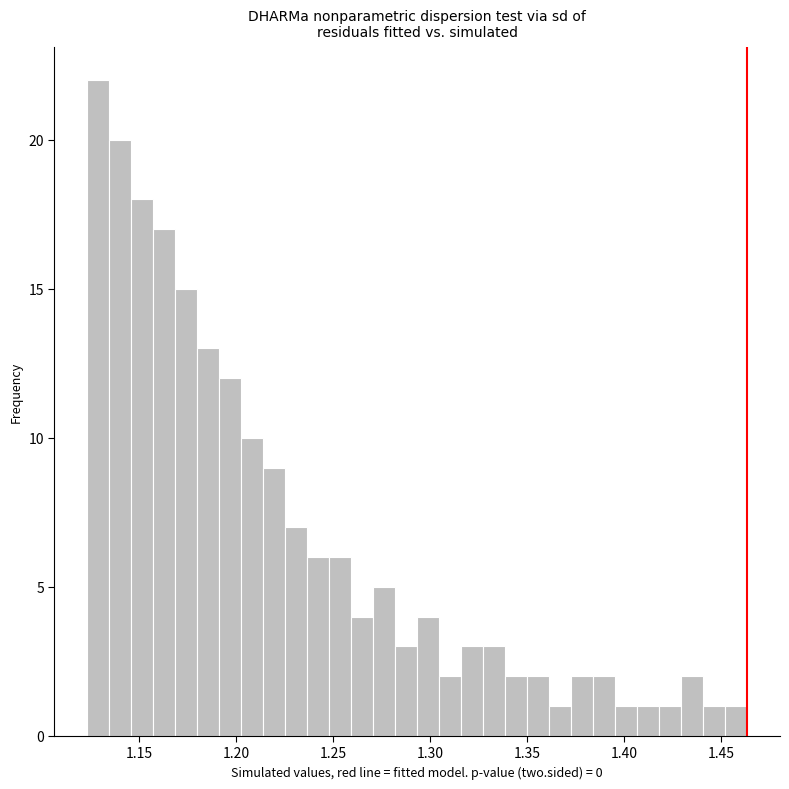

Around what value on the x-axis is the tallest bar? Give the approximate position of its centre, as read against the axis.

1.130